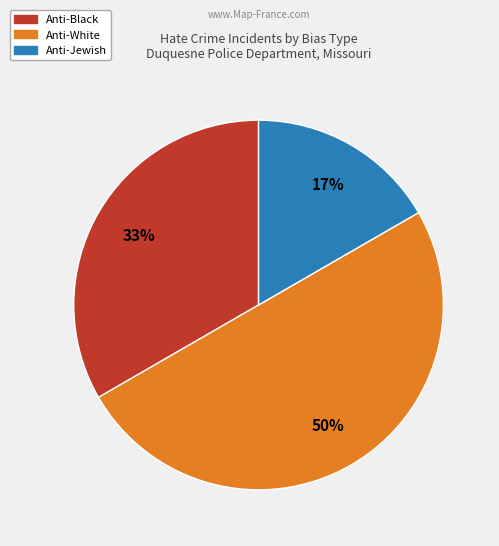

To the nearest percent, what is the average slice percentage?

33%